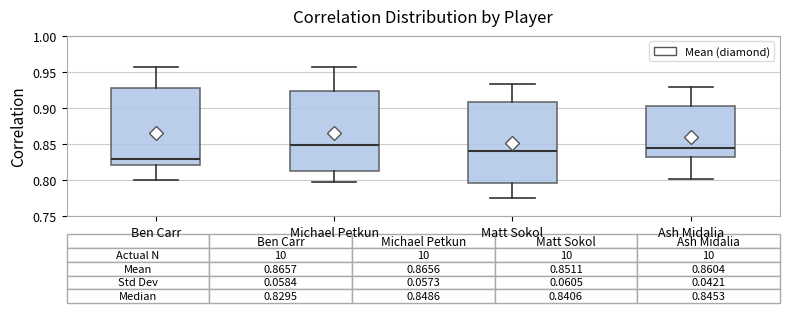

Which box's median line is the lowest?

Ben Carr